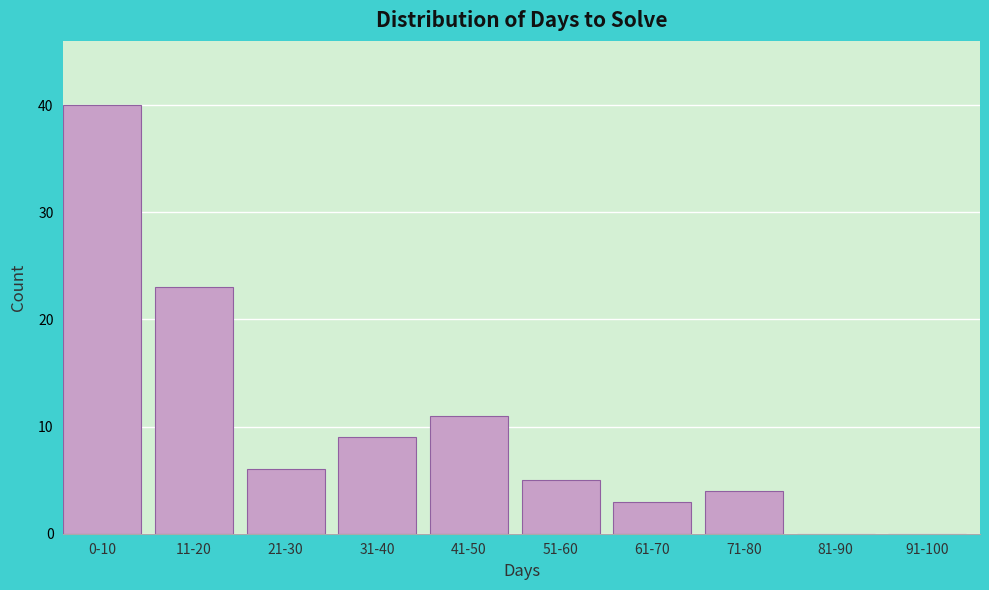

Reading right to left, extract all data points from this chart.

91-100=0	81-90=0	71-80=4	61-70=3	51-60=5	41-50=11	31-40=9	21-30=6	11-20=23	0-10=40